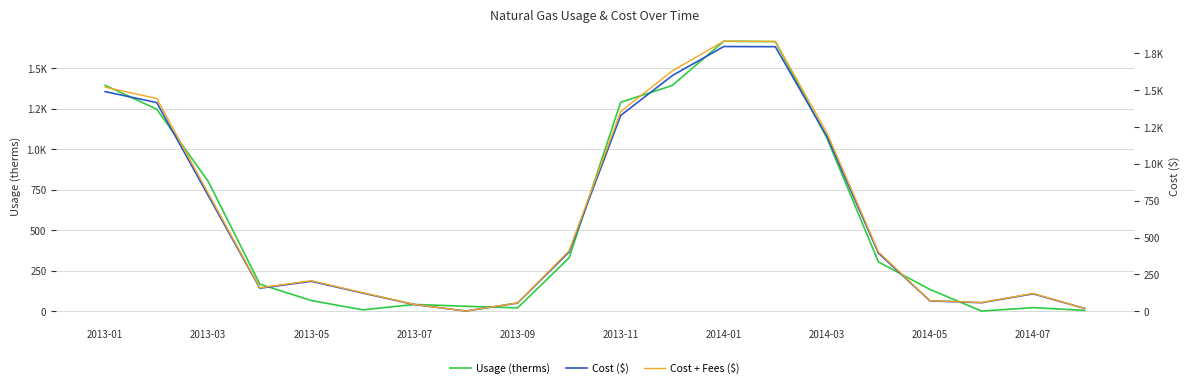

What is the difference between the maximum and minimum values in the Cost ($) series?

1796.9